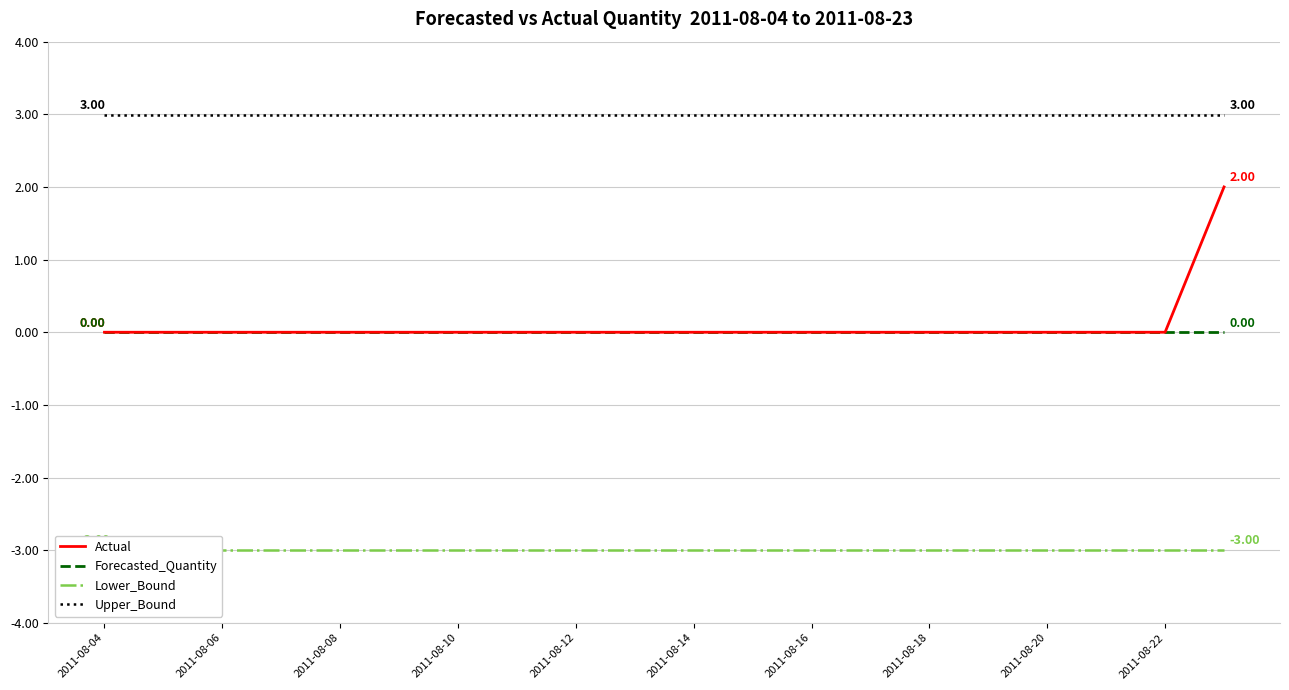

True or false: Forecasted_Quantity and Upper_Bound cross at least once.

False